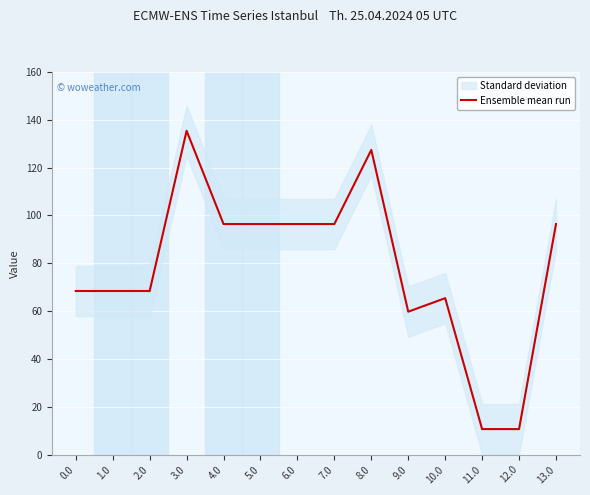

Which label corresponds to the largest value in the chart?

3.0